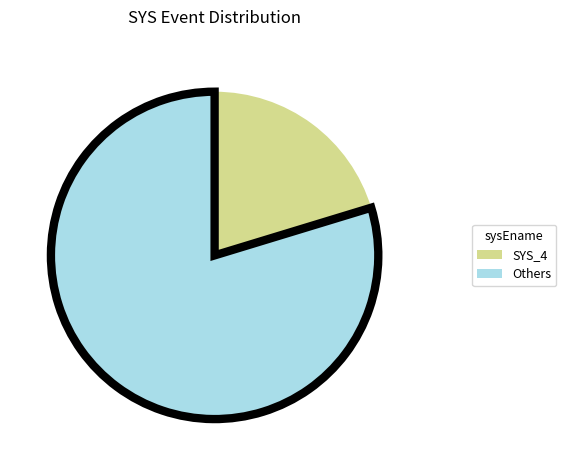

Is it true that Others is 80% of the pie?

True